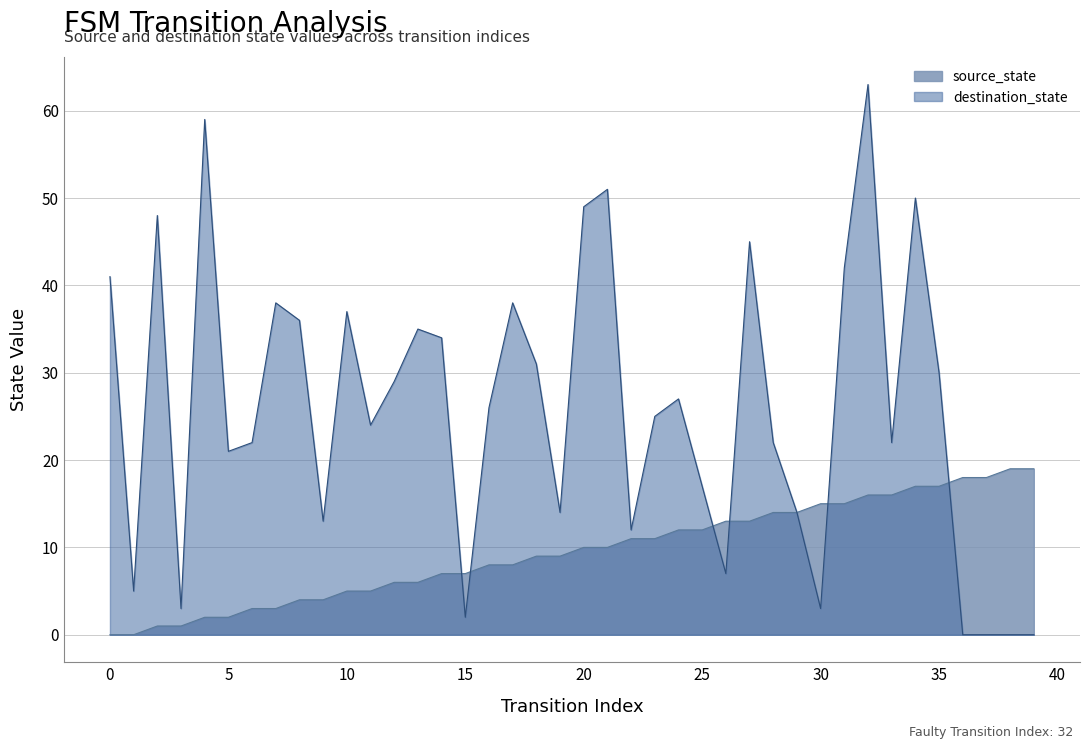

List the series in order of their peak value, lowest first.

source_state, destination_state